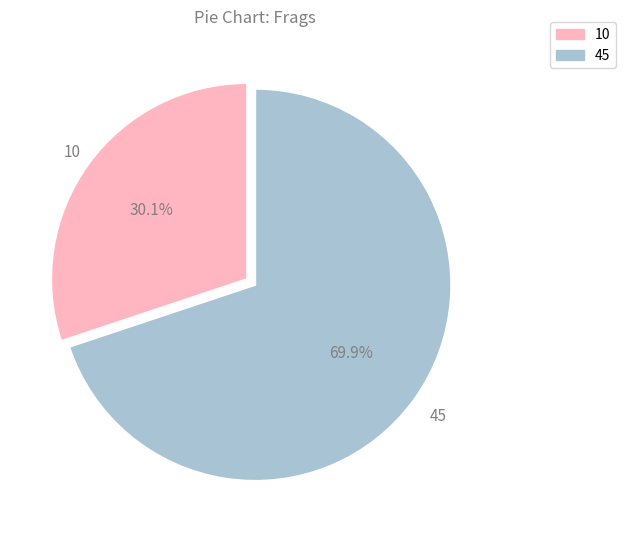

Between 45 and 10, which is larger?

45